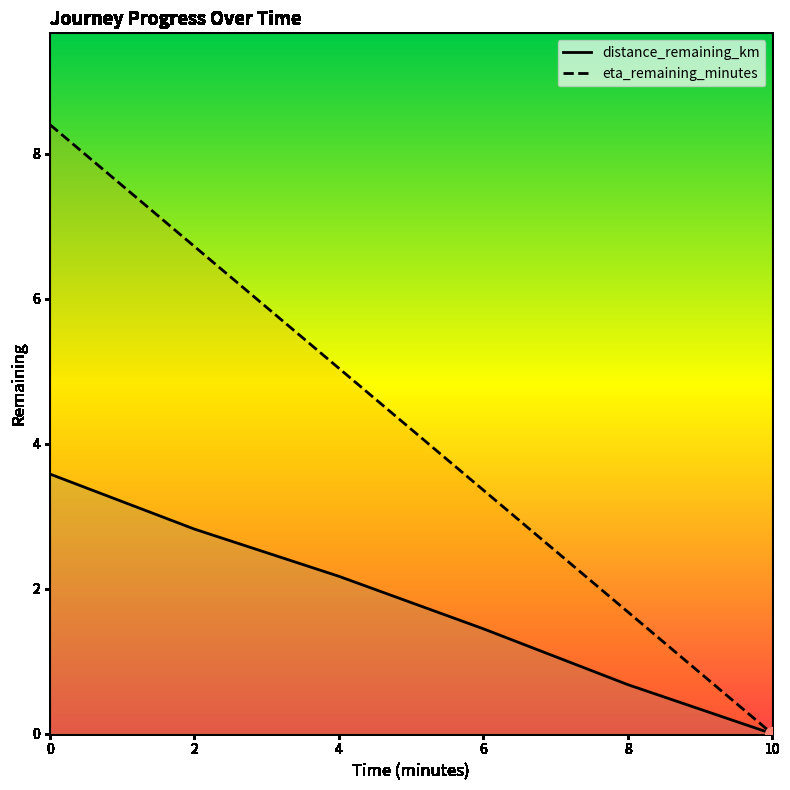

What is the sum of the eta_remaining_minutes values at 6 and 10?

3.4